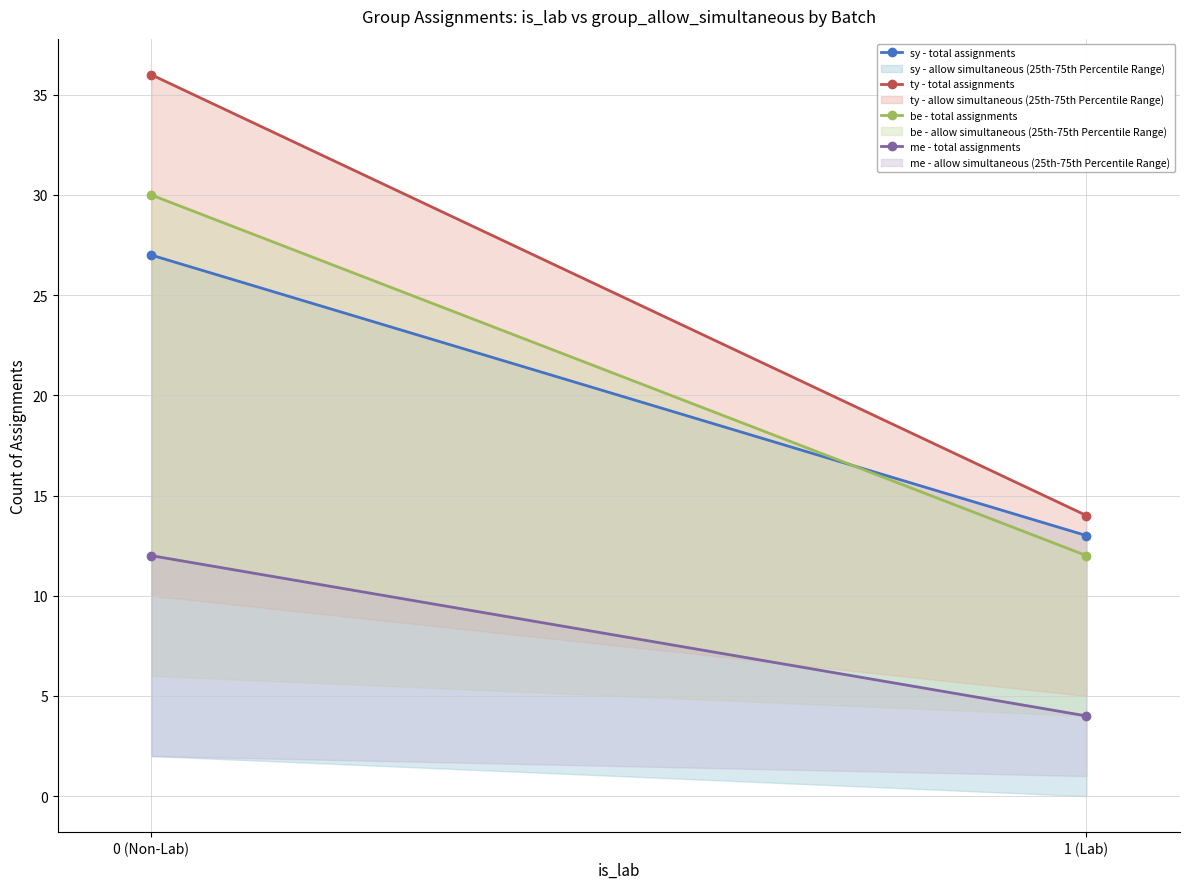

Rank the categories by be - total assignments value from lowest to highest.

1 (Lab), 0 (Non-Lab)